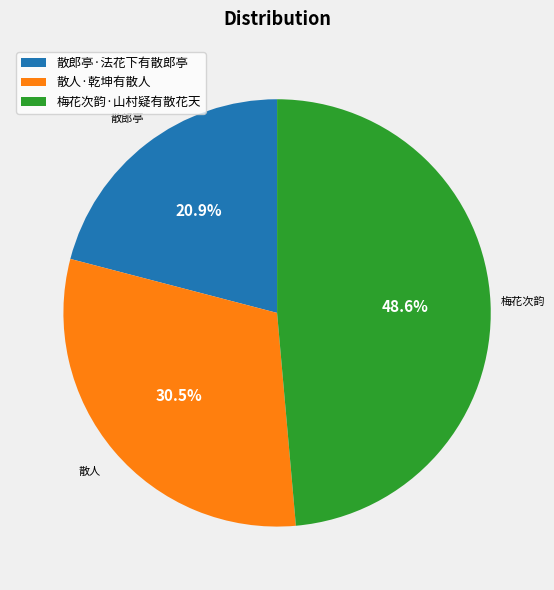

Which category has the biggest portion of the pie?

梅花次韵·山村疑有散花天